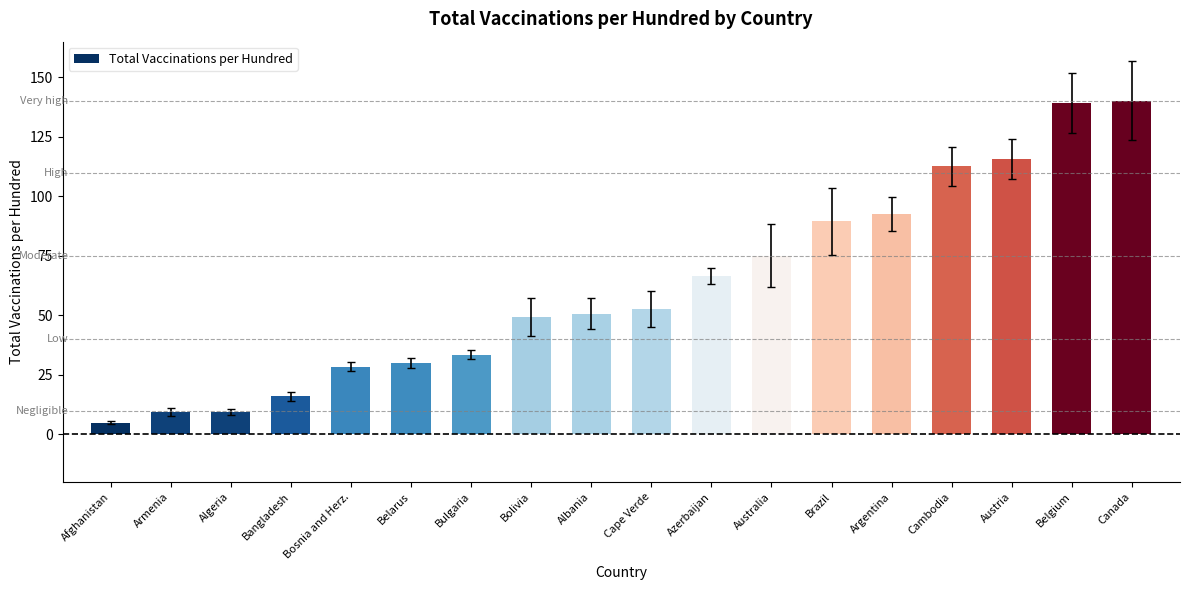

How many distinct data groups are displayed?

1